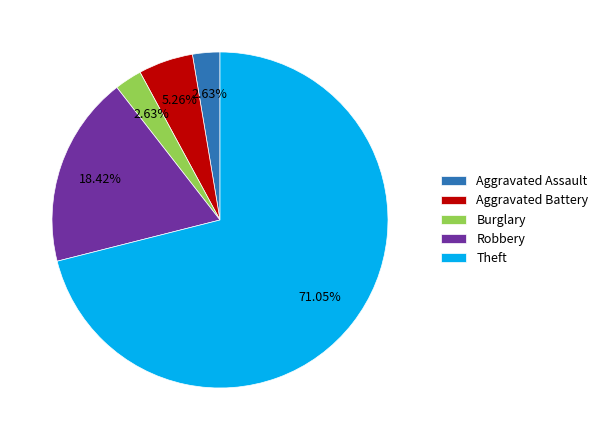

To the nearest percent, what is the average slice percentage?

20%